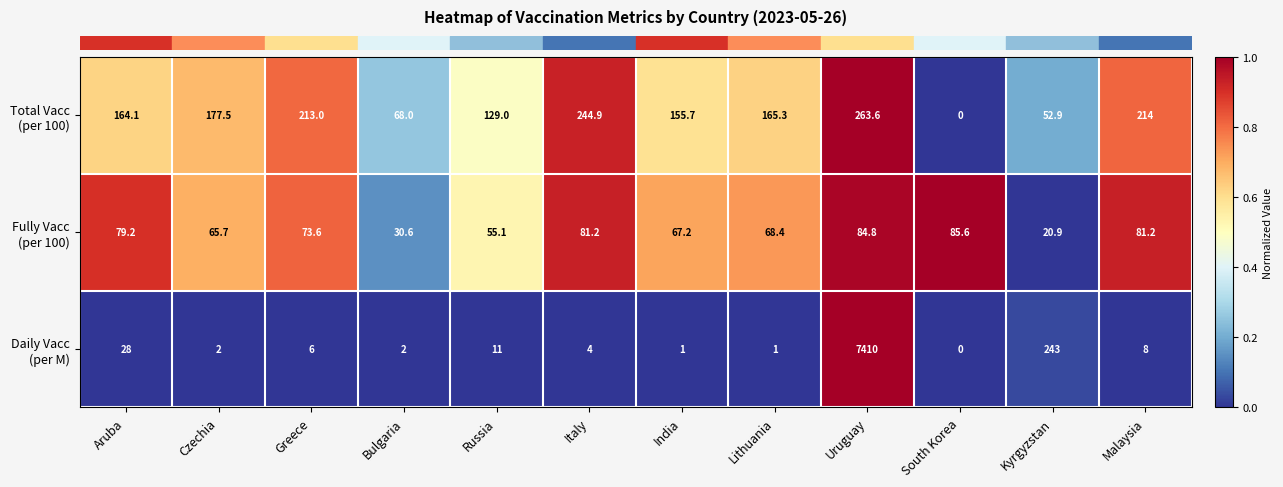

At how many categories does at least one series exceed 0?

12